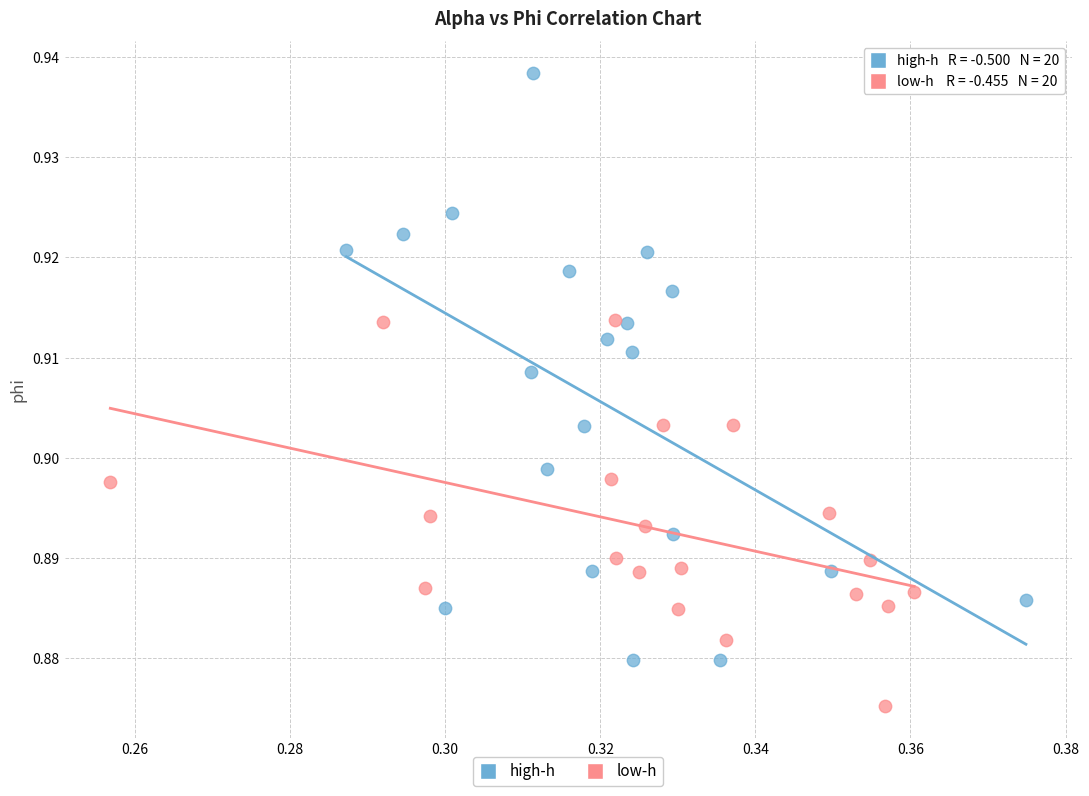

Which series has the widest spread of Y values?

high-h